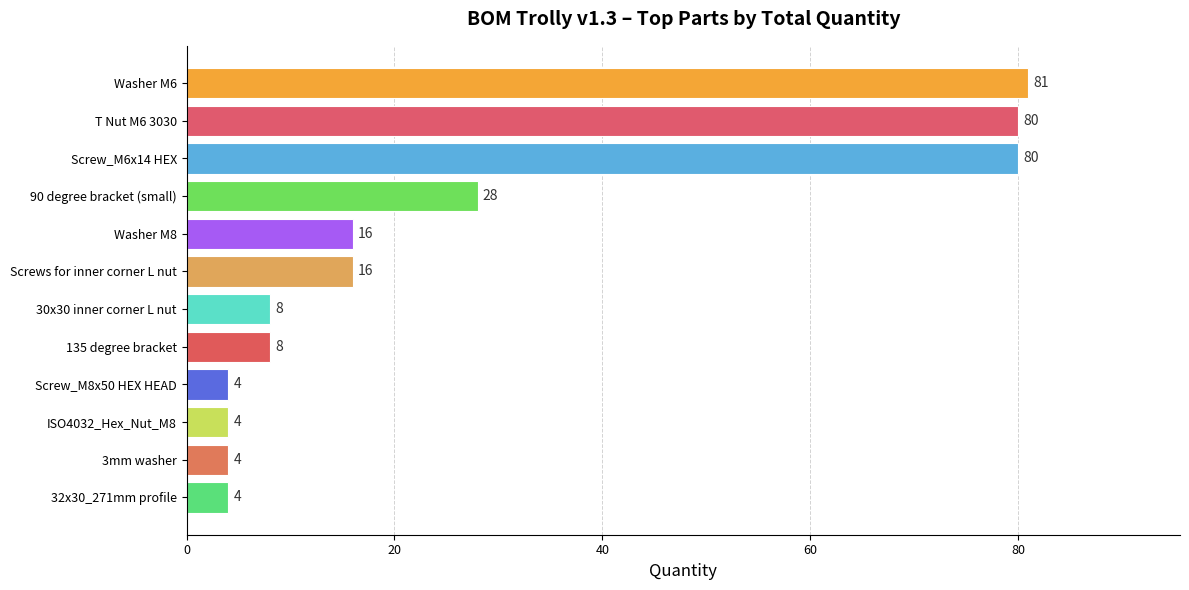

Between 30x30 inner corner L nut and ISO4032_Hex_Nut_M8, which is larger?

30x30 inner corner L nut